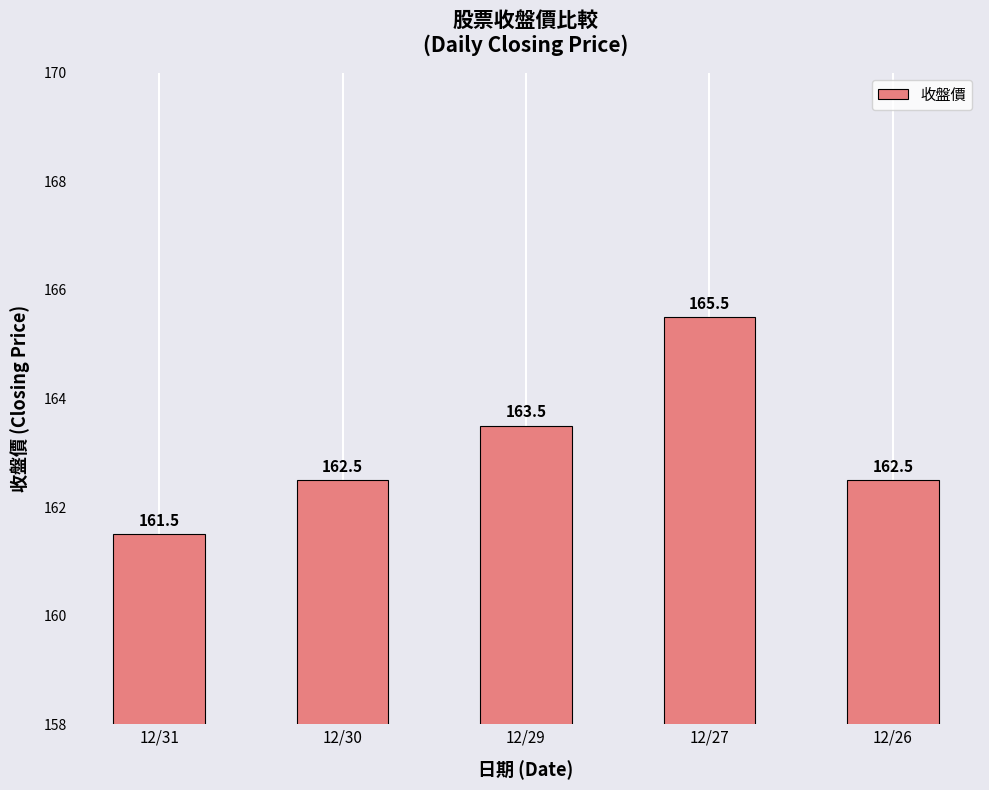

Does the chart contain any negative values?

No